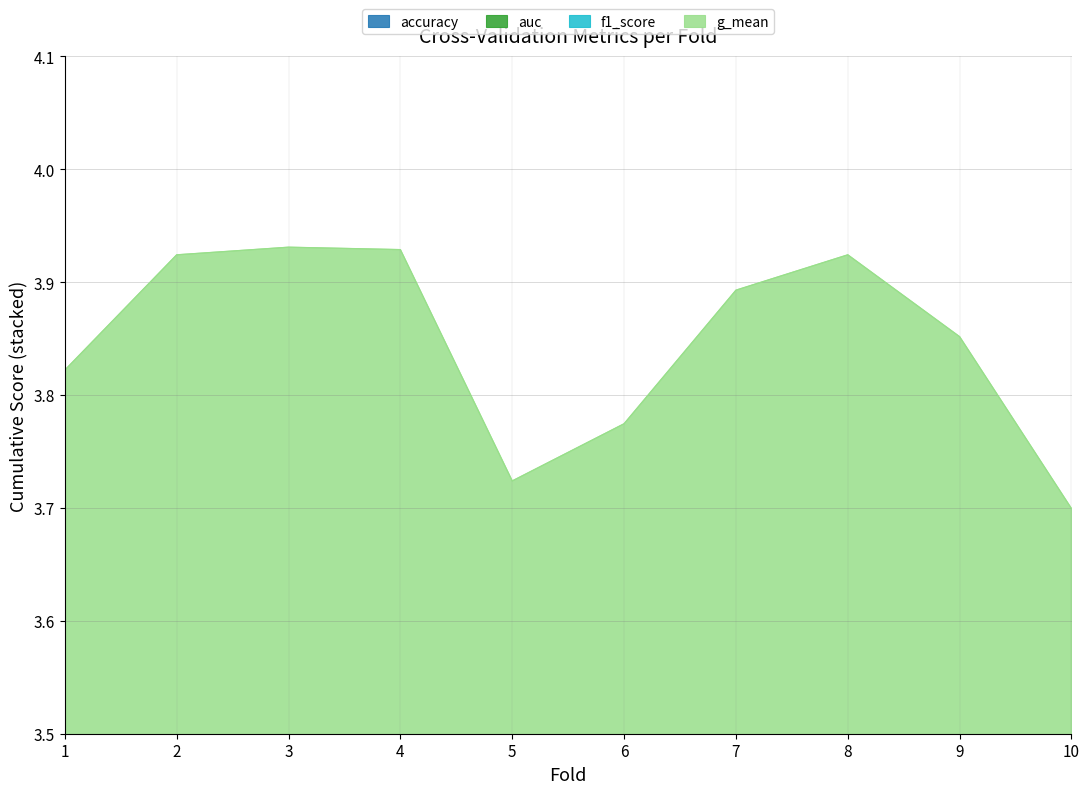

What is the spread (max minus min) of values at 3?

2.9